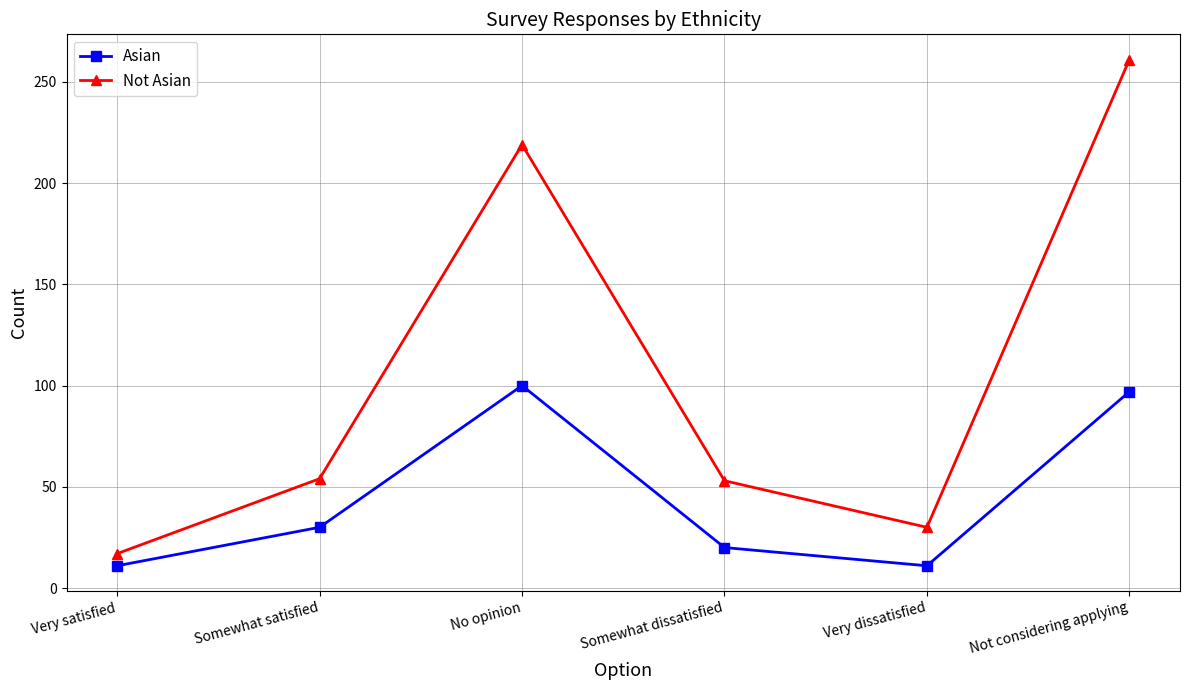

What is the difference between the highest and lowest values at Very satisfied?

6